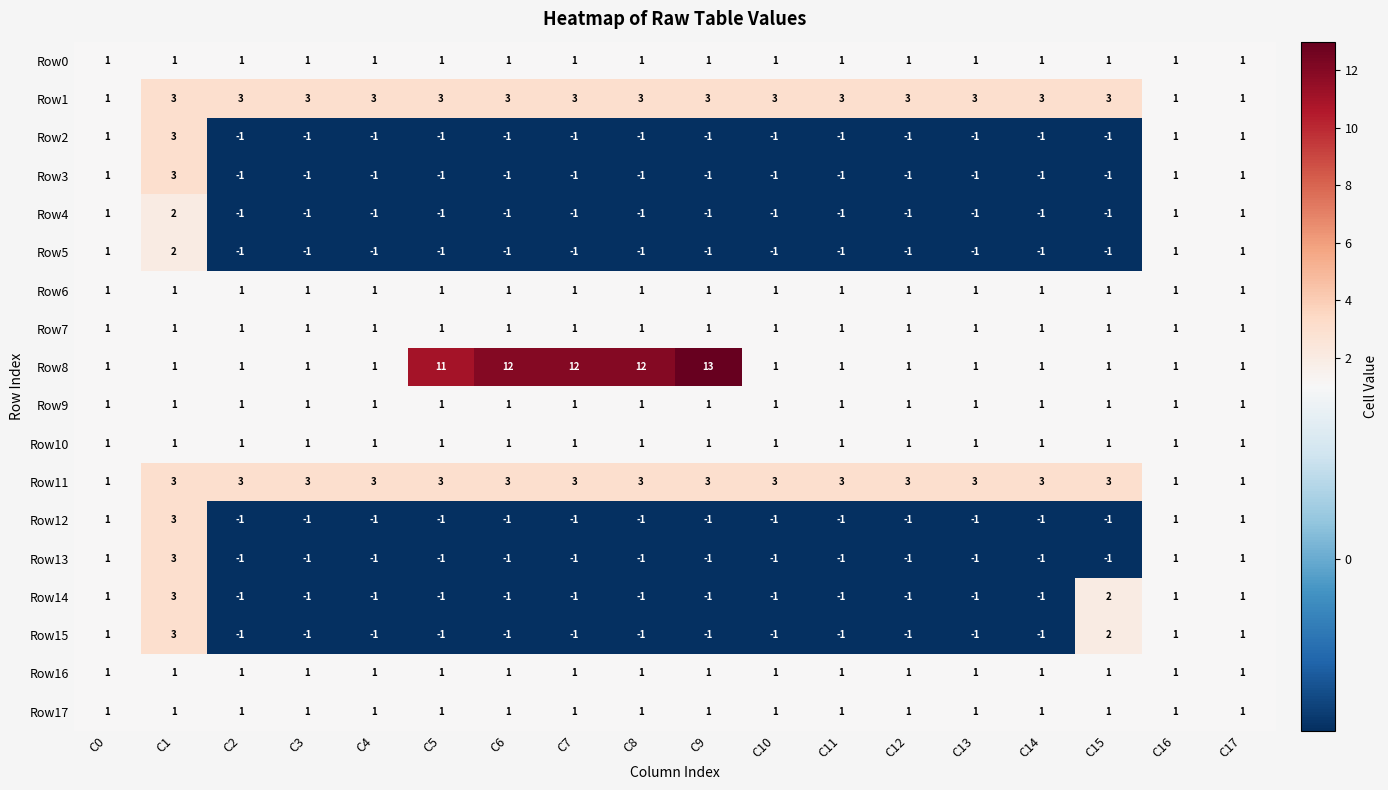

The Row2 series shows -1 at C5. True or false?

True